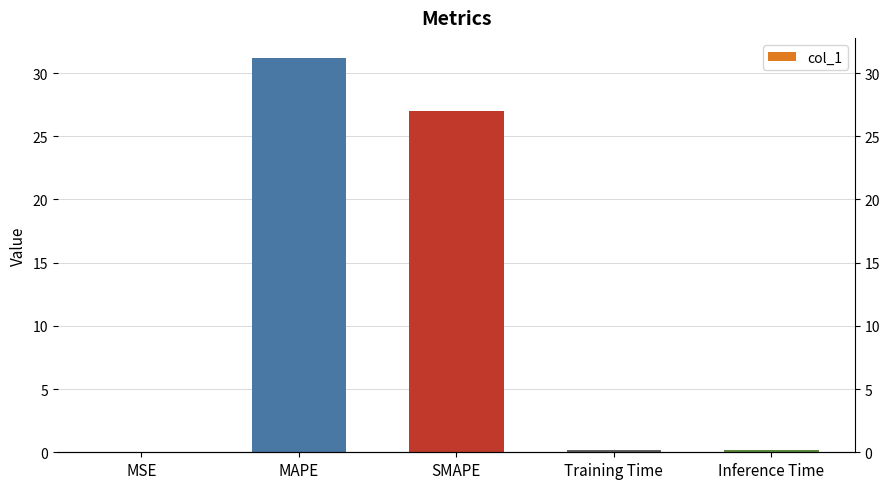

How many distinct data groups are displayed?

1